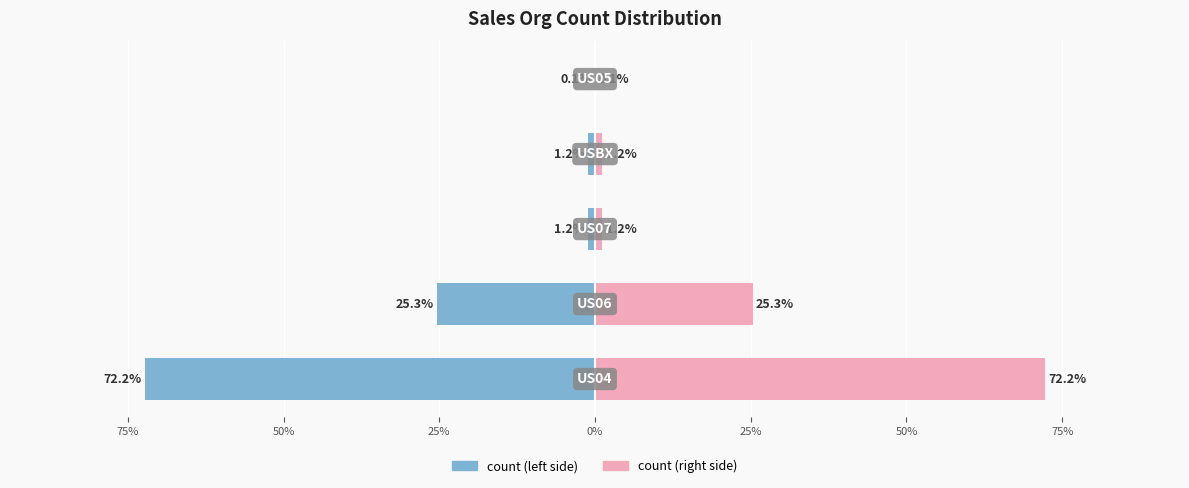

True or false: count (right) has a value of 0.1 at 0%.

True